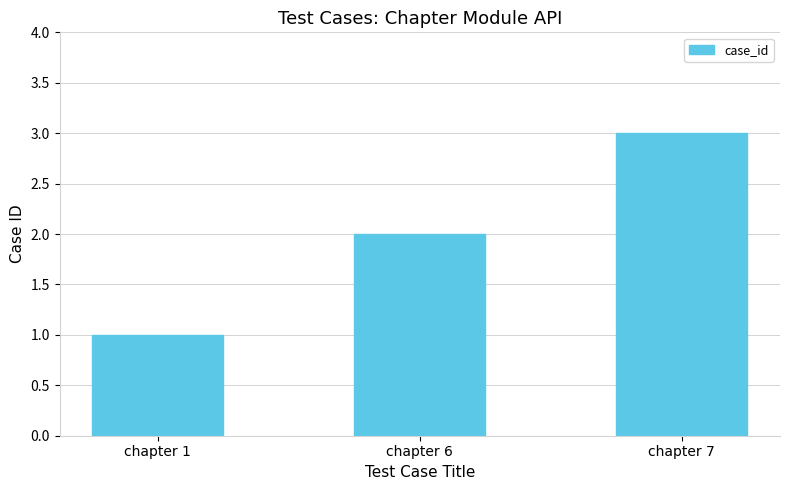

At which label is the value closest to 2?

chapter 6